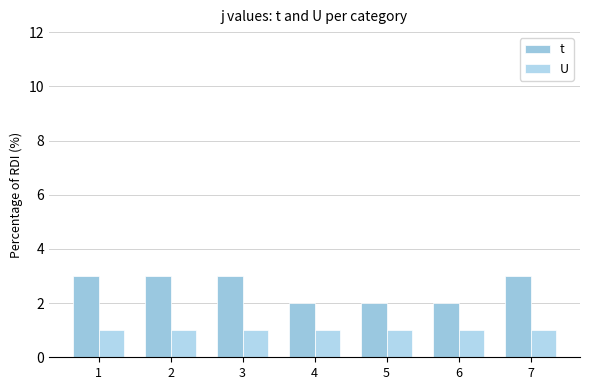

Between 5 and 7, which series saw the biggest shift?

t